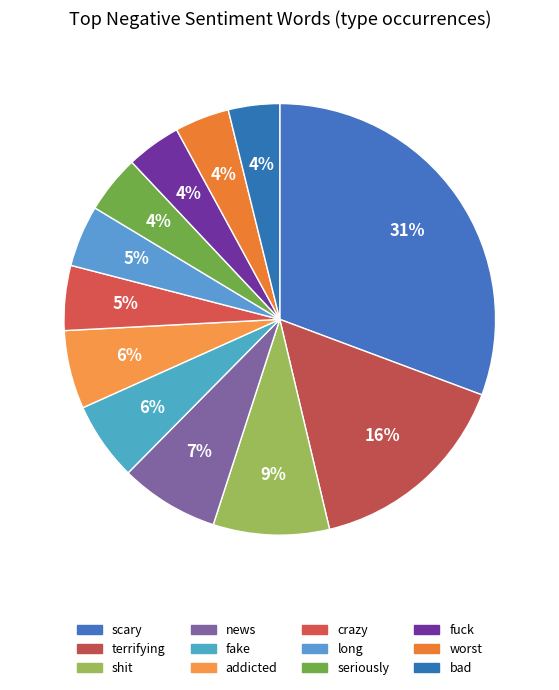

How much of the chart is everything except addicted?

94.1%